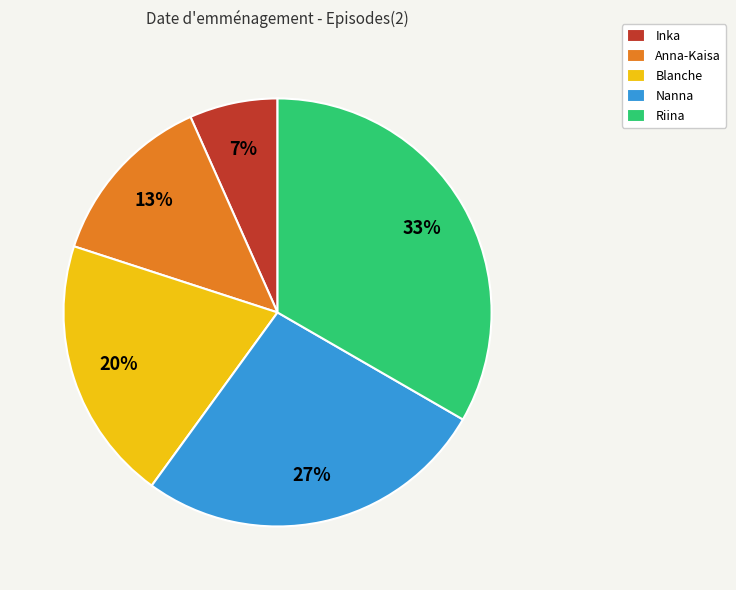

To the nearest percent, what is the average slice percentage?

20%